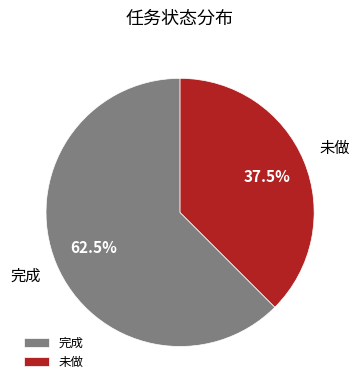

Rank the categories by value from highest to lowest.

完成, 未做